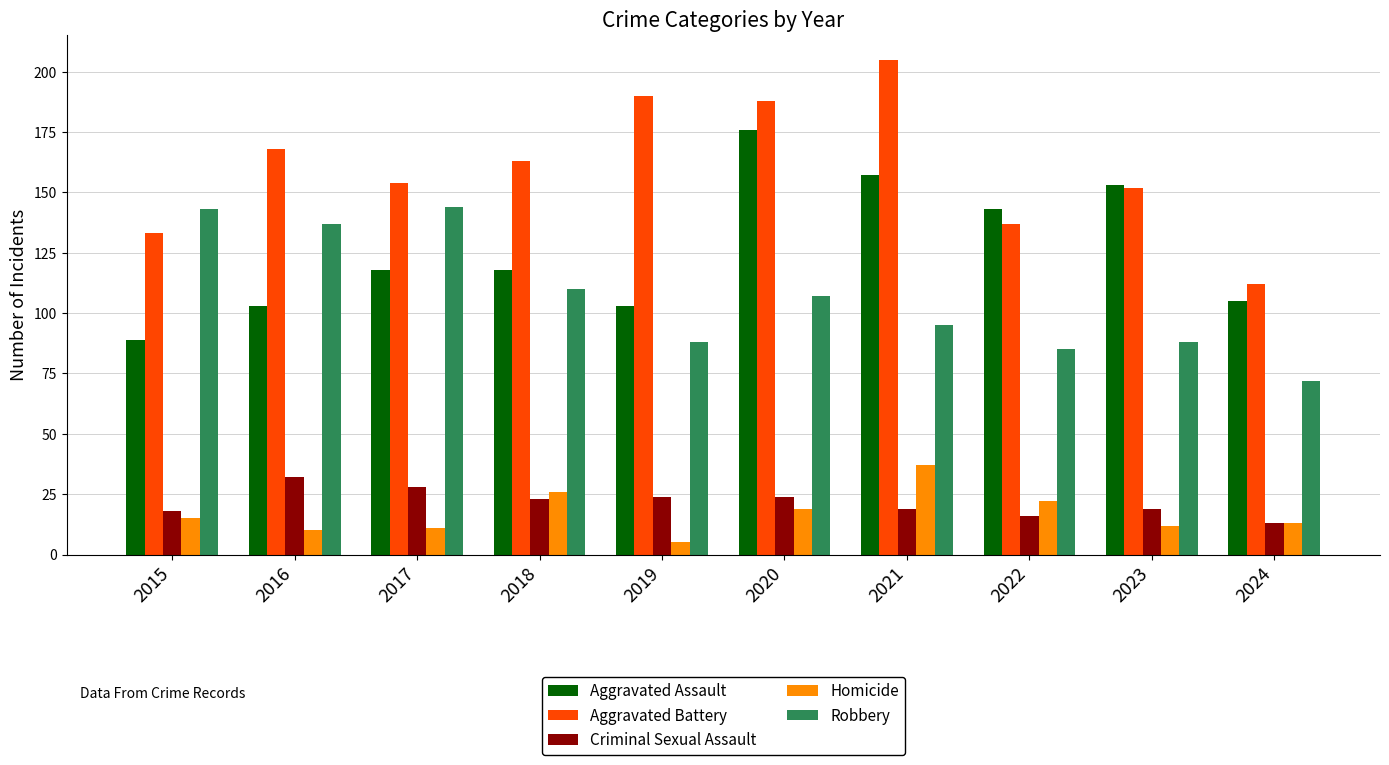

Count the number of categories in the chart.

10